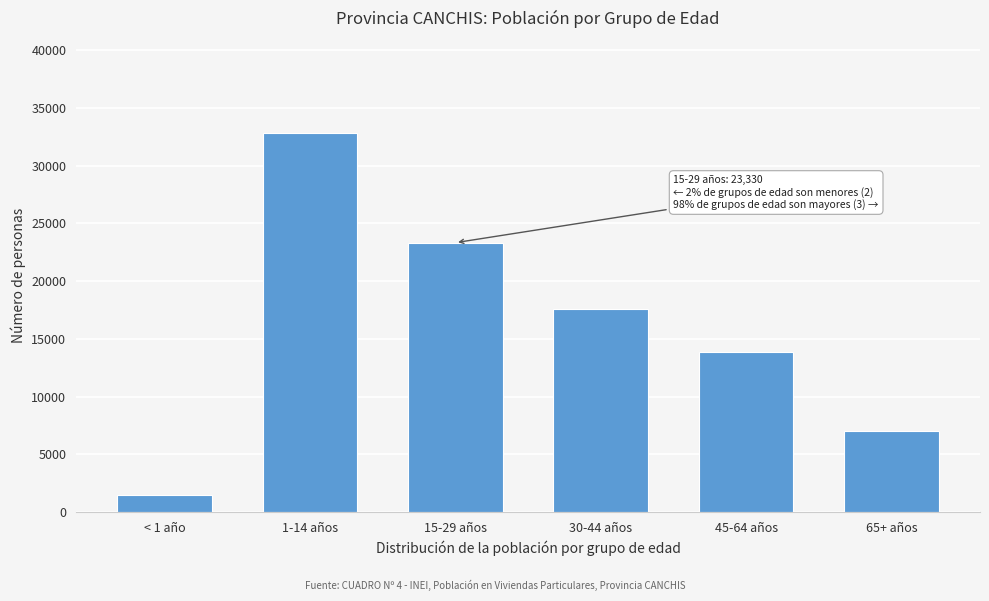

Reading left to right, transcribe all the data shown in this chart.

< 1 año=1521	1-14 años=32845	15-29 años=23330	30-44 años=17627	45-64 años=13854	65+ años=7047